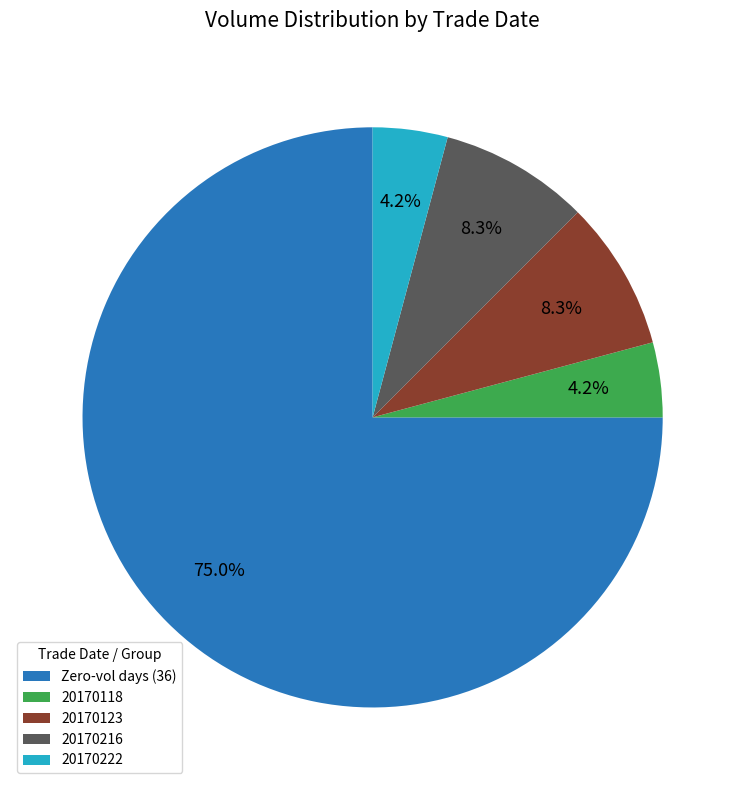

How many segments does this pie chart have?

5